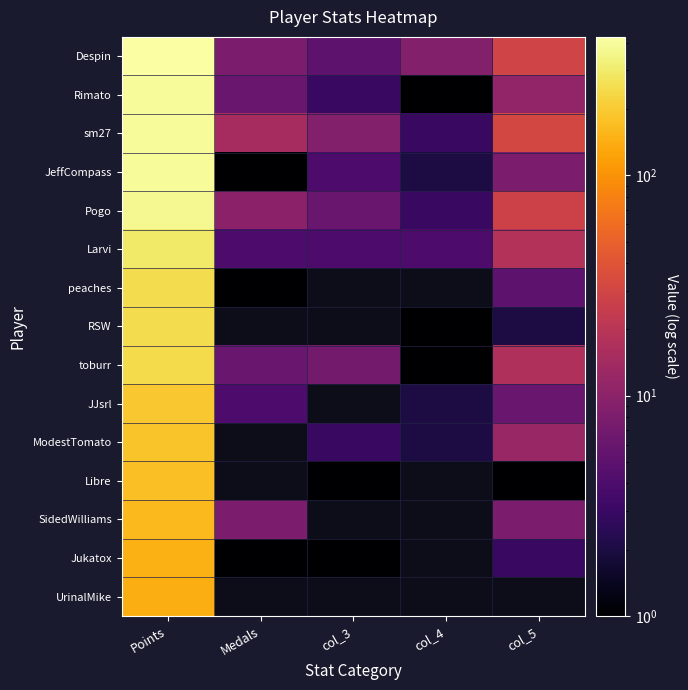

List the series in order of their peak value, highest first.

Despin, Rimato, sm27, JeffCompass, Pogo, Larvi, peaches, RSW, toburr, JJsrl, ModestTomato, Libre, SidedWilliams, Jukatox, UrinalMike